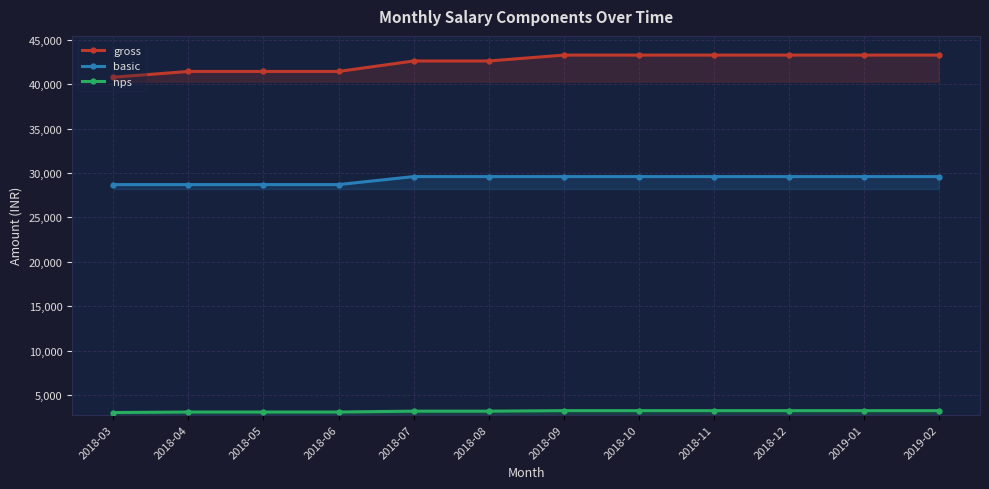

At how many categories does at least one series exceed 21148?

12